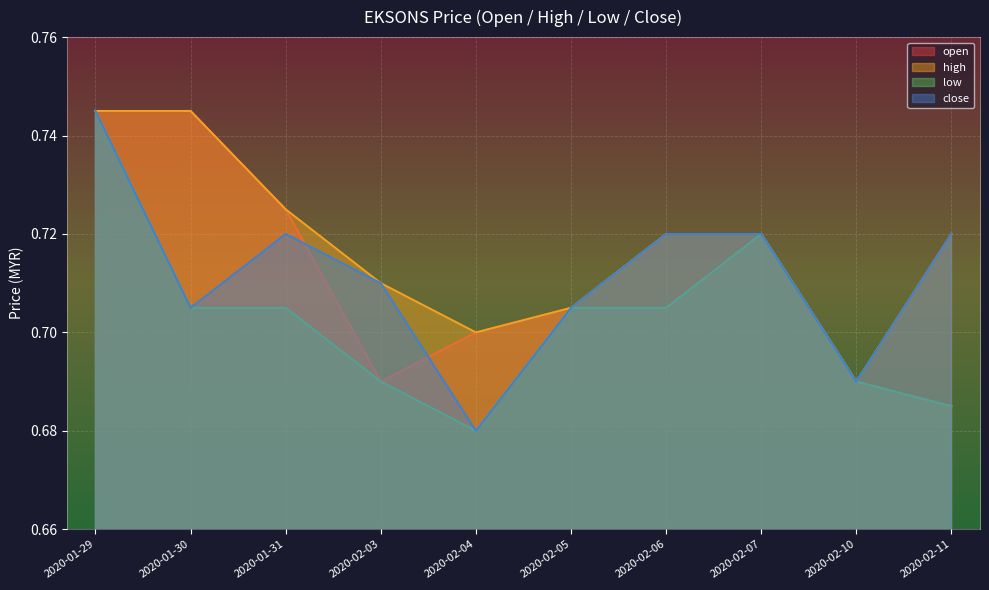

At 2020-02-03, list the series in order from smallest to largest.

open, low, high, close